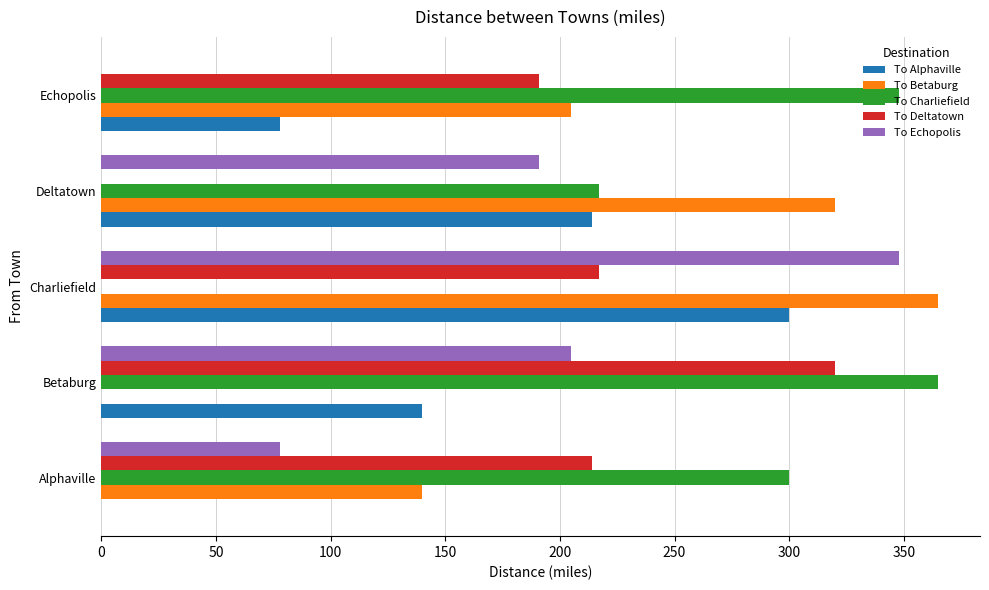

What is the sum of the To Alphaville values at Alphaville and Betaburg?

140